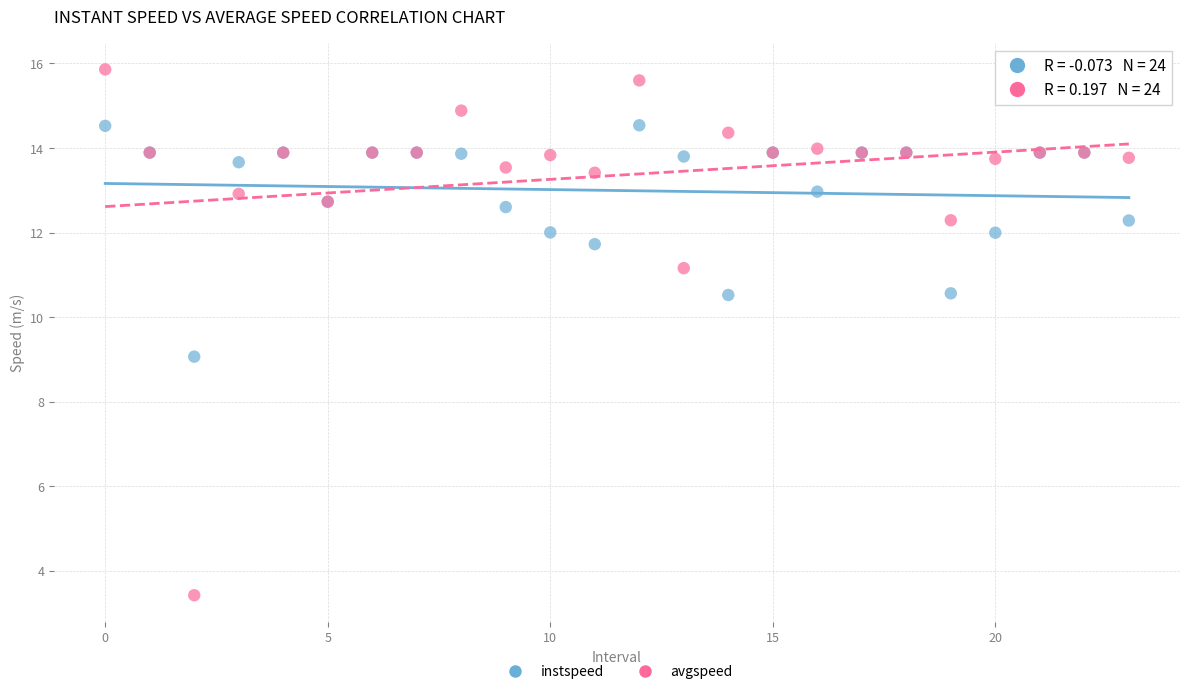

In the instspeed series, what Y value is closest to 11?

10.6